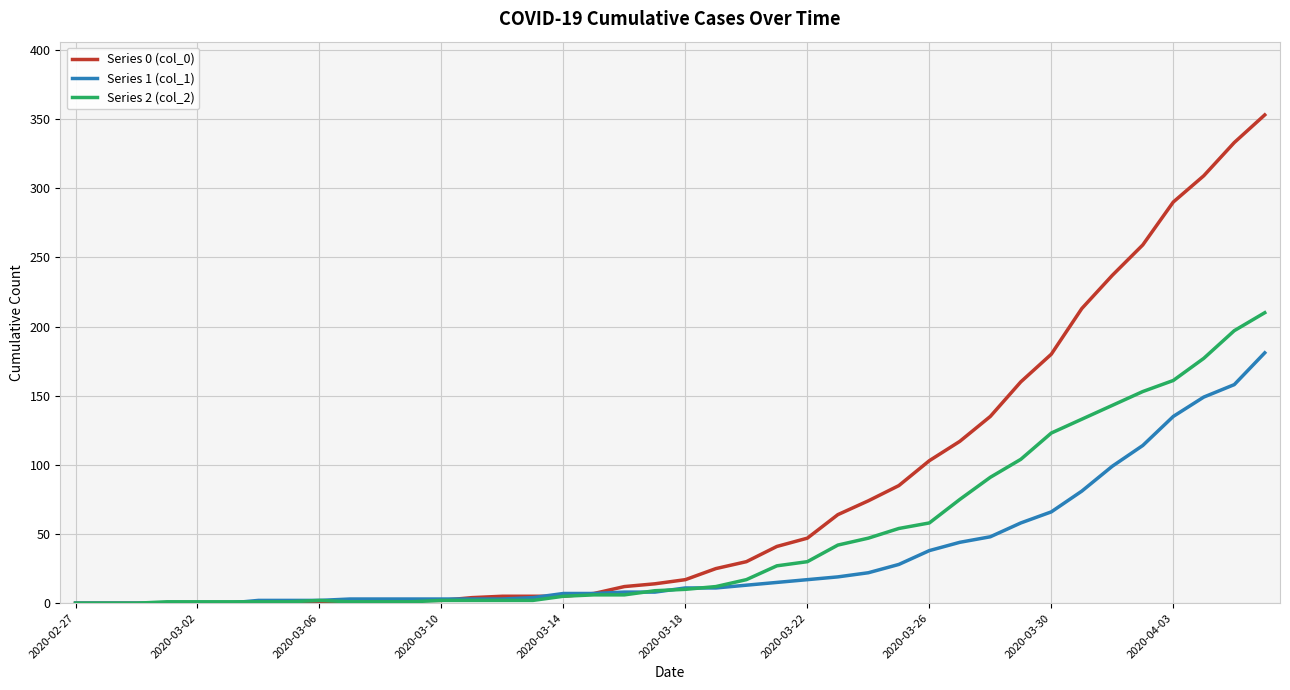

Rank the series by their average value, from lowest to highest.

Series 1 (col_1), Series 2 (col_2), Series 0 (col_0)